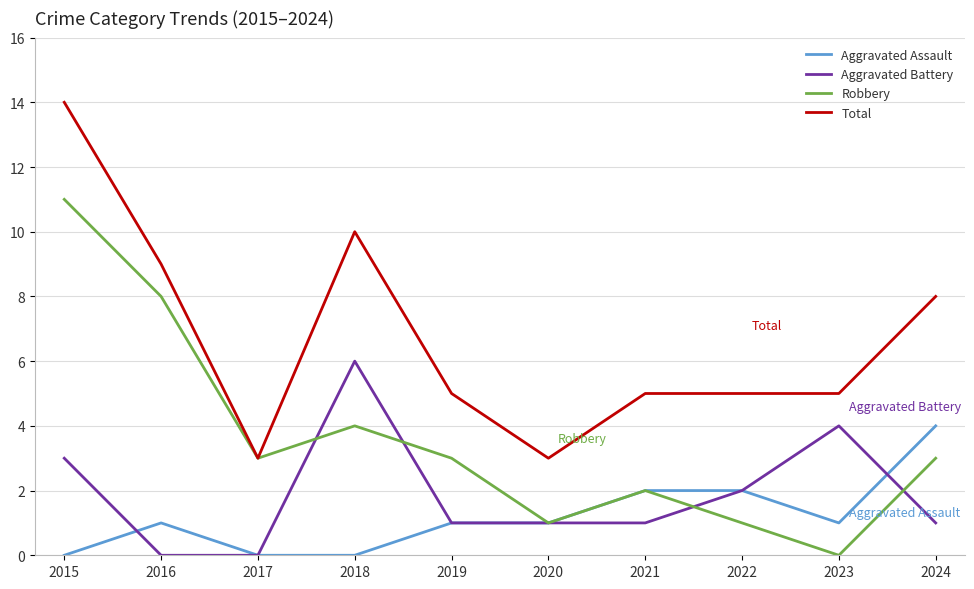

How many lines are shown in the chart?

4